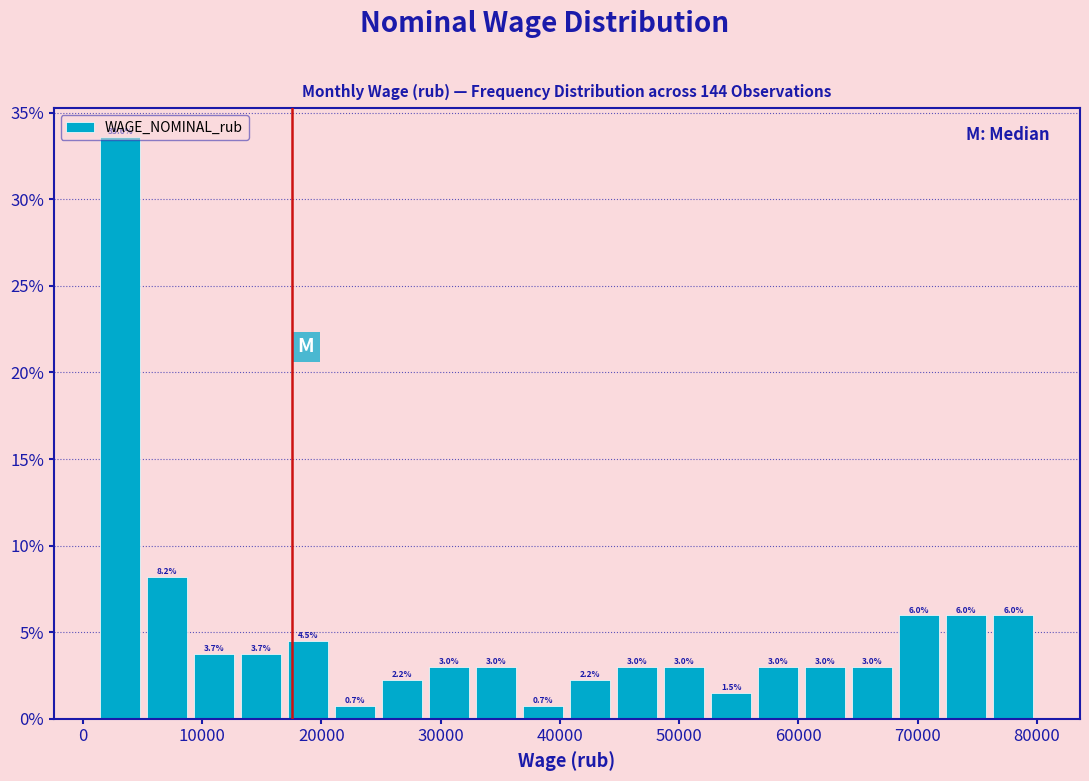

Around what value on the x-axis is the tallest bar? Give the approximate position of its centre, as read against the axis.

3000